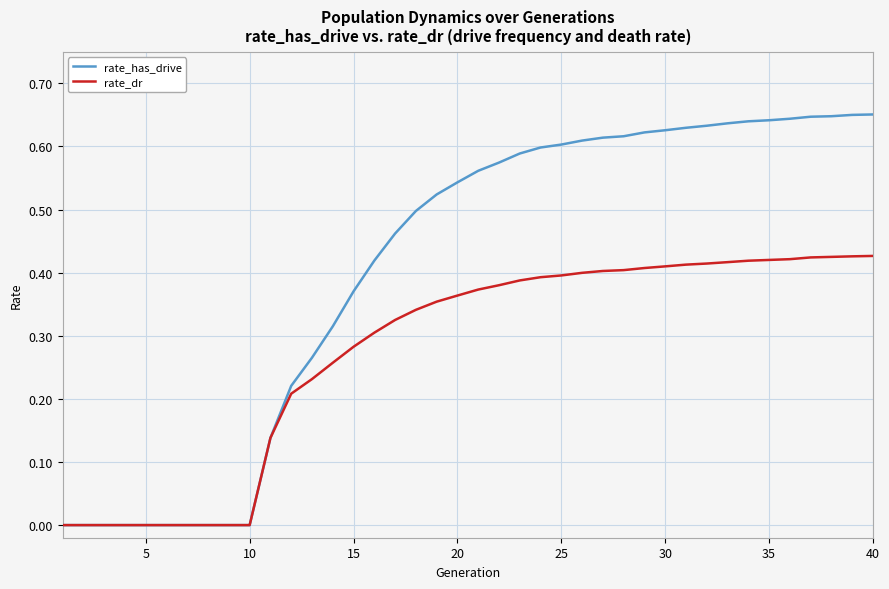

Which series has the largest total across all categories?

rate_has_drive